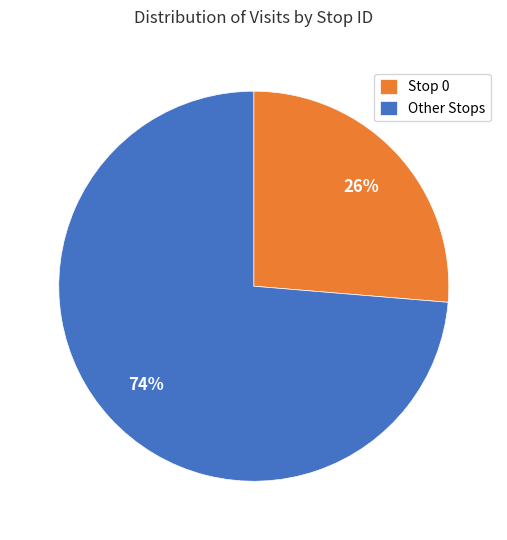

To the nearest percent, what is the average slice percentage?

50%